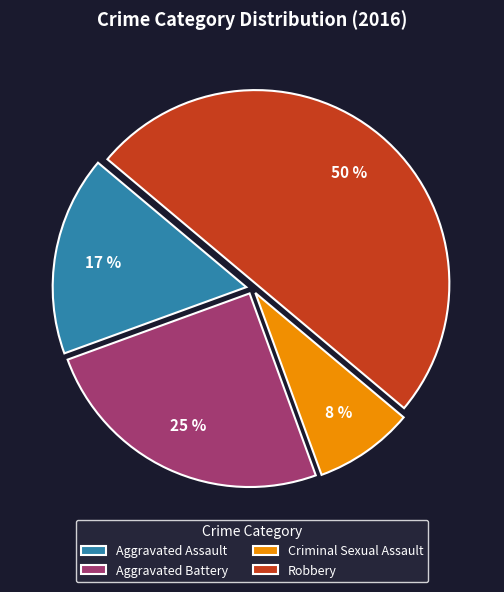

Which has a higher value, Aggravated Battery or Criminal Sexual Assault?

Aggravated Battery